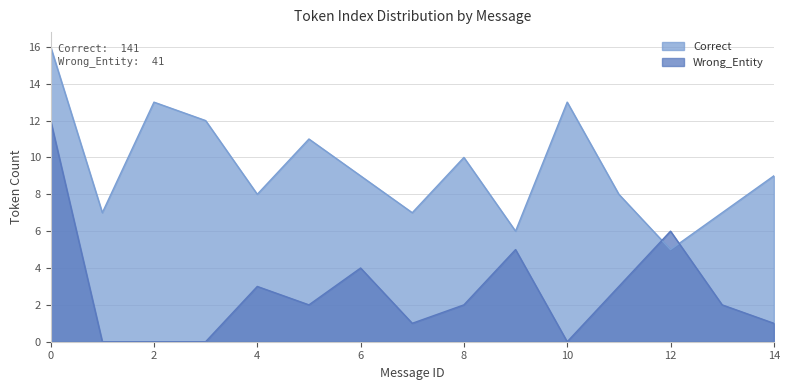

Reading right to left, list all the values displayed in this chart.

Correct: 14=9	13=7	12=5	11=8	10=13	9=6	8=10	7=7	6=9	5=11	4=8	3=12	2=13	1=7	0=16
Wrong_Entity: 14=1	13=2	12=6	11=3	10=0	9=5	8=2	7=1	6=4	5=2	4=3	3=0	2=0	1=0	0=12